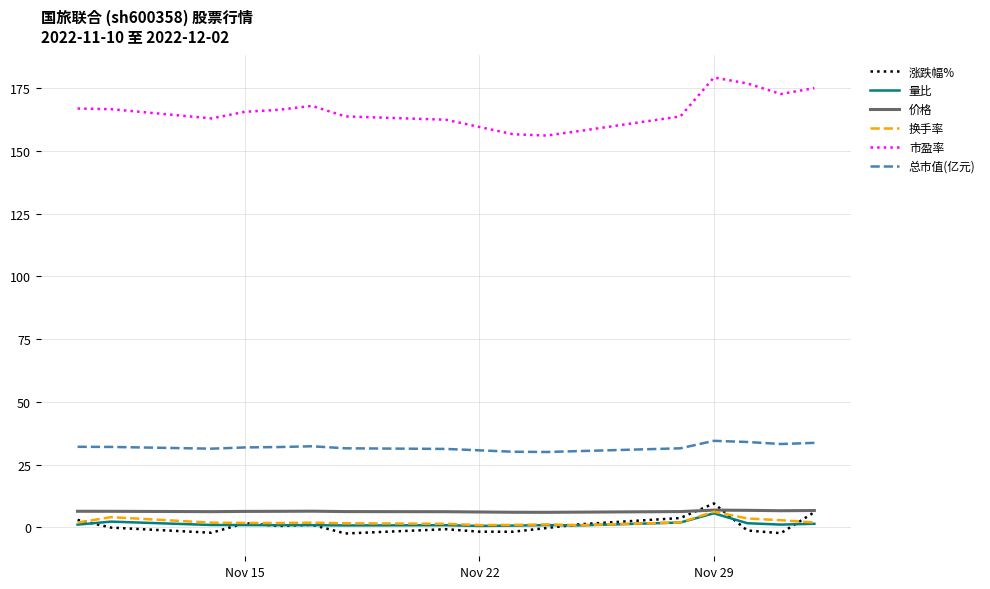

Which series has the largest total across all categories?

市盈率